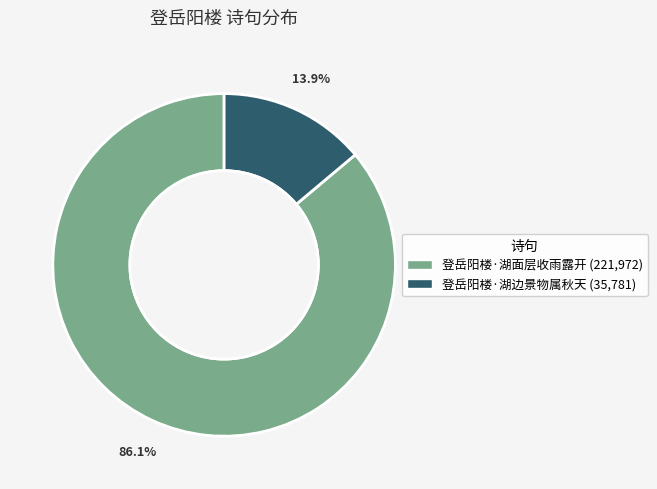

To the nearest percent, what portion does 登岳阳楼·湖面层收雨露开 represent?

86%